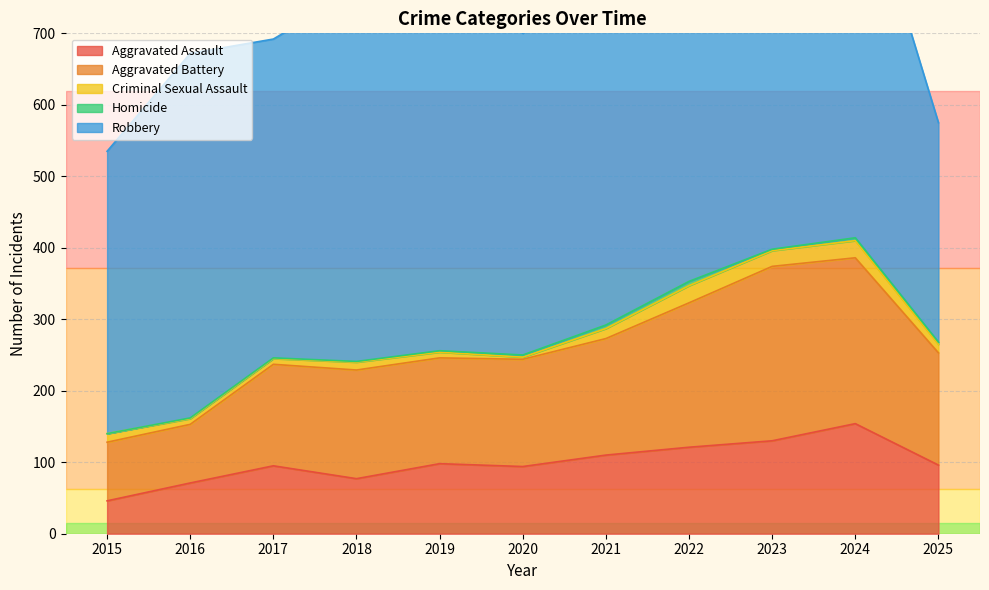

What is the difference between the highest and lowest values at 2020?

447